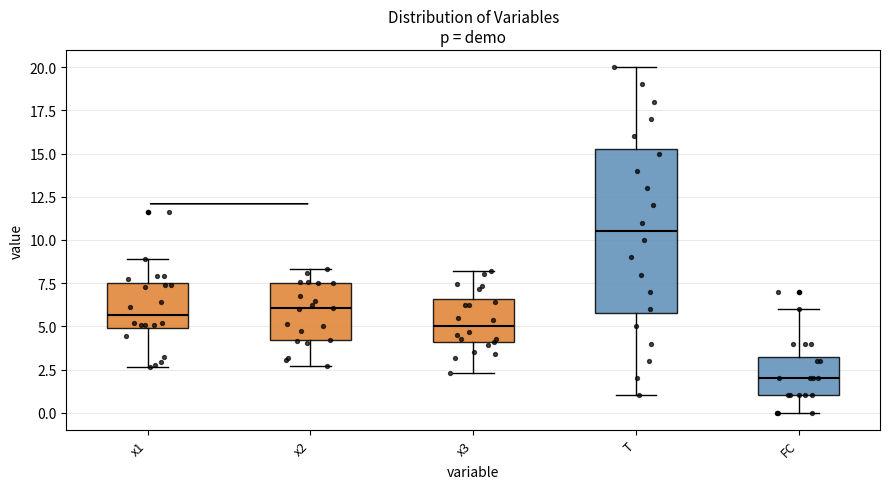

Which box is the tallest, from its lower edge to its upper edge?

T